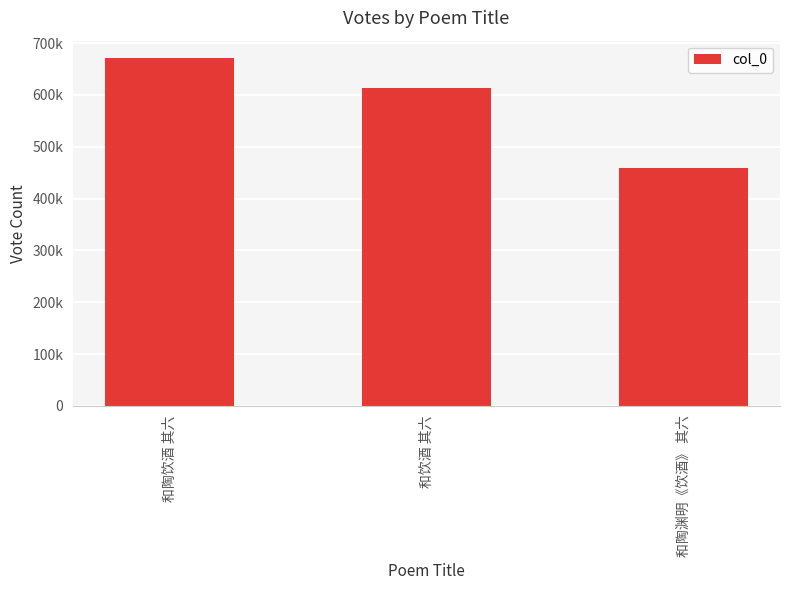

What is the sum of the values at 和陶饮酒 其六 and 和饮酒 其六?

1284518